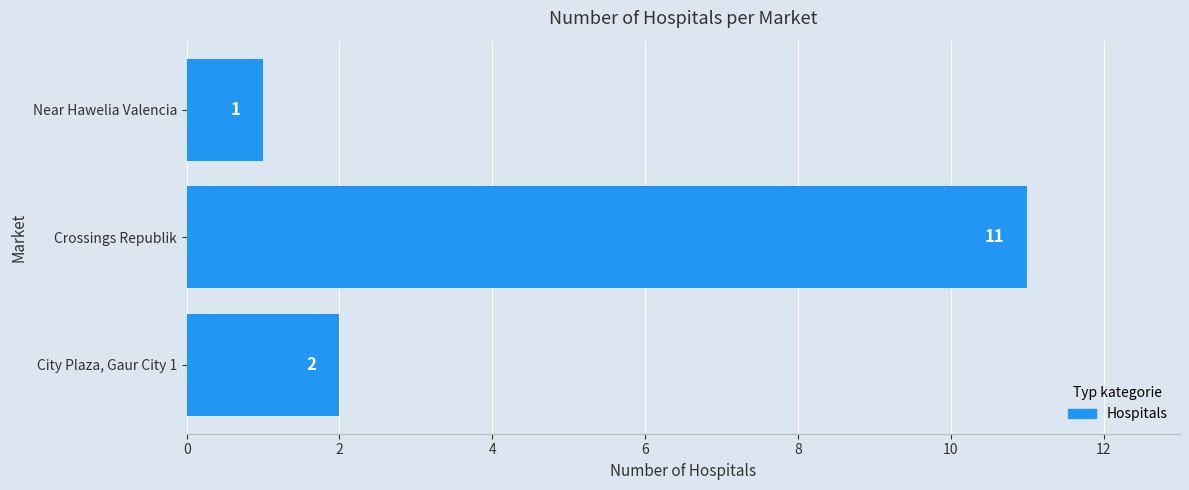

What is the change in value from Near Hawelia Valencia to Crossings Republik?

+10